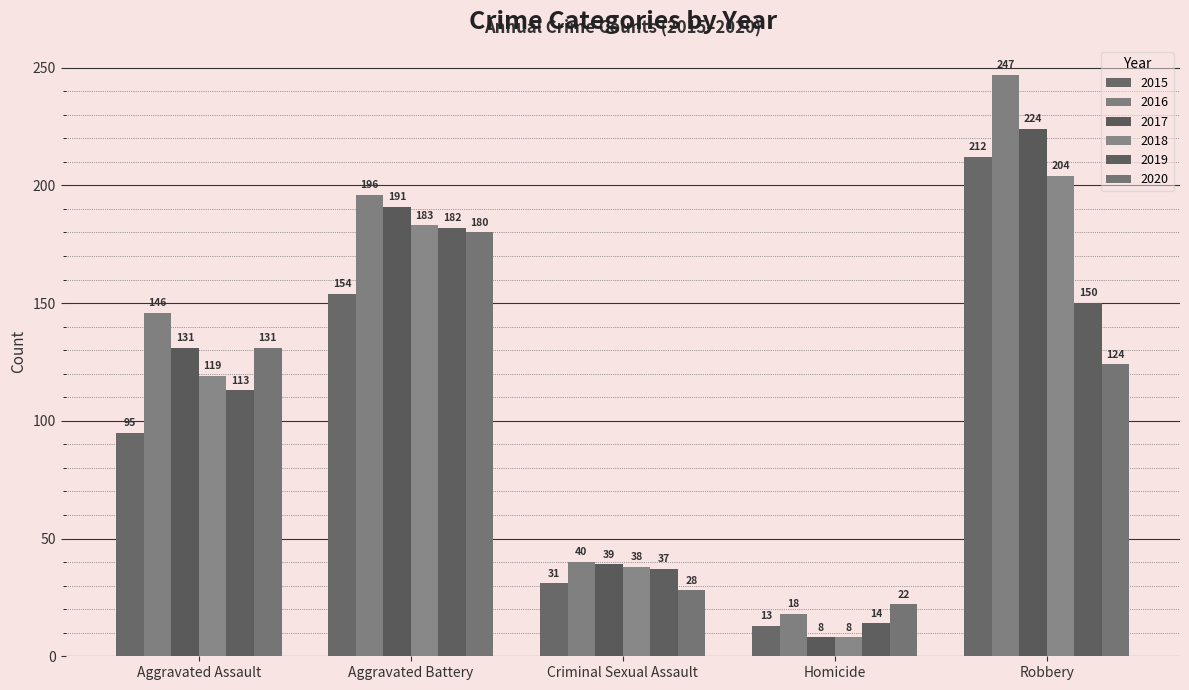

How many bars are there in each group?

6